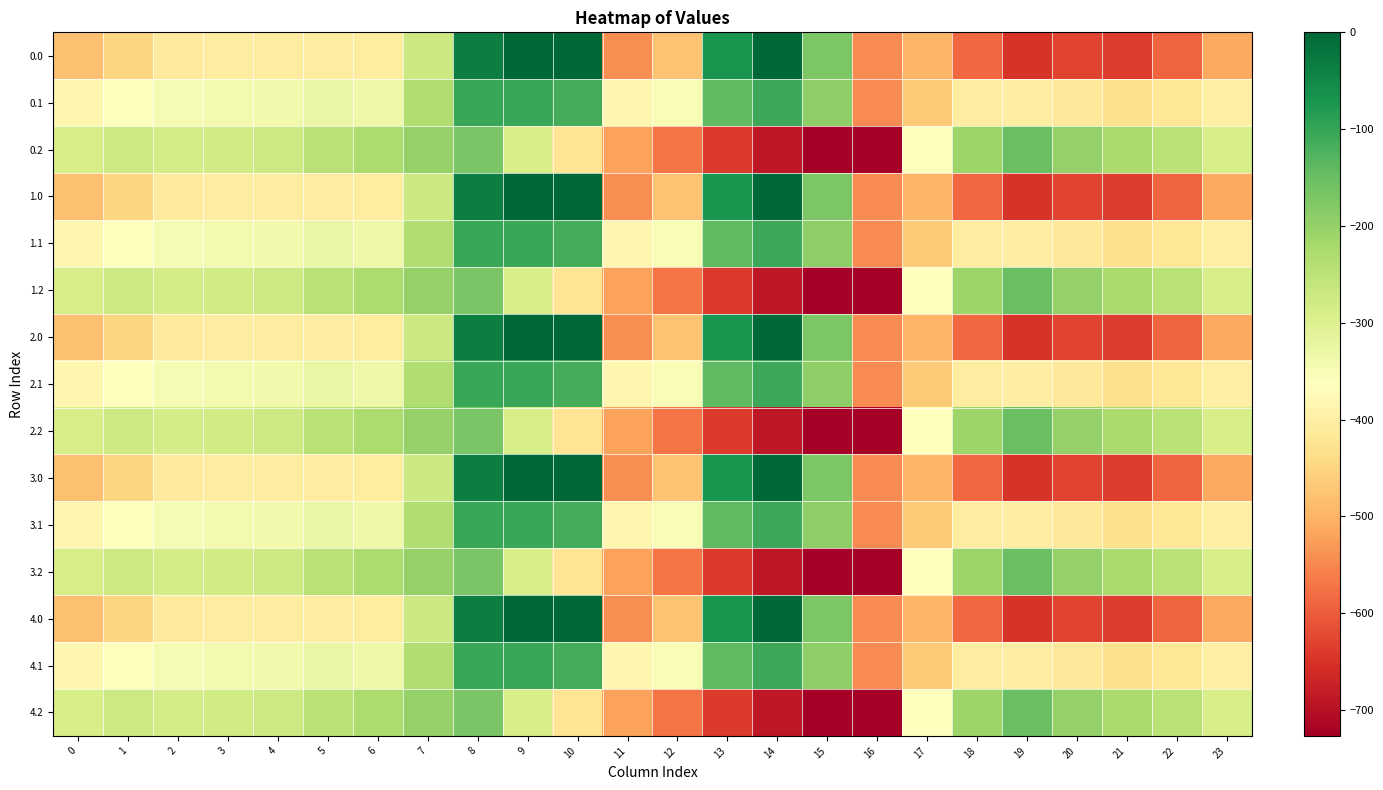

What is the spread (max minus min) of values at 3?

123.4